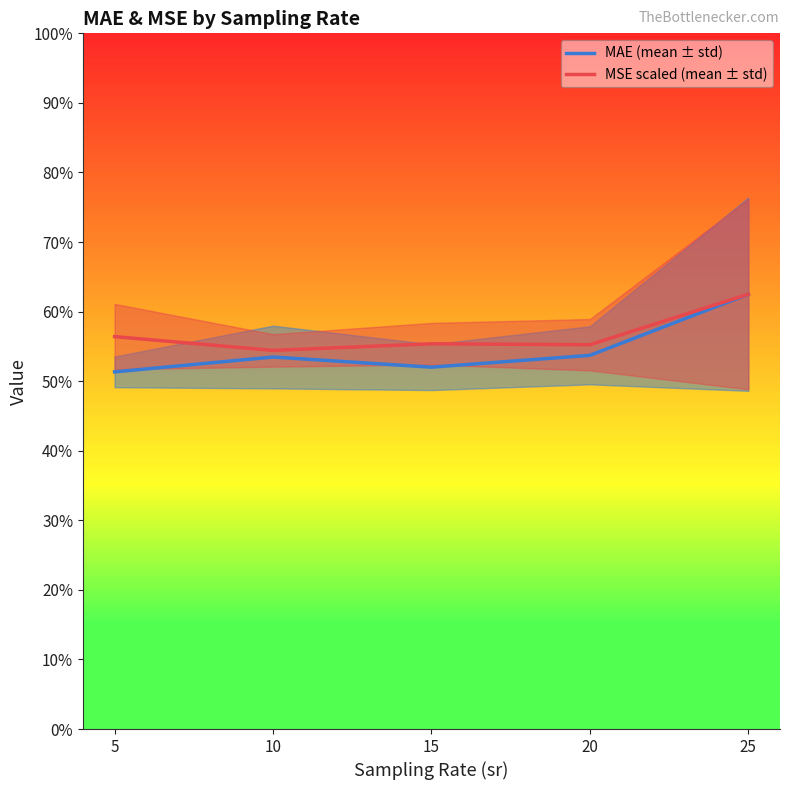

List the series in order of their overall mean, lowest first.

MAE (mean ± std), MSE scaled (mean ± std)